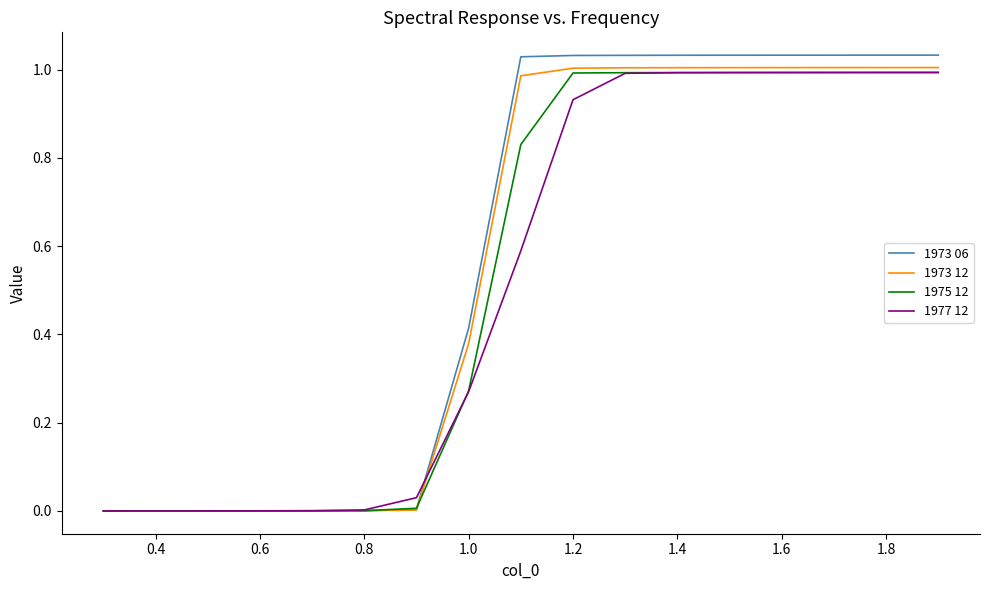

Which series has the widest spread of values?

1973 06